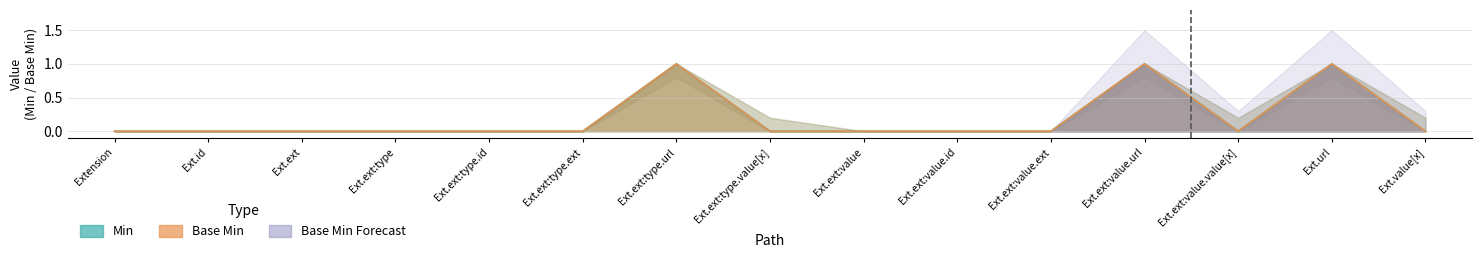

At which category does the chart reach its minimum across all series?

Extension